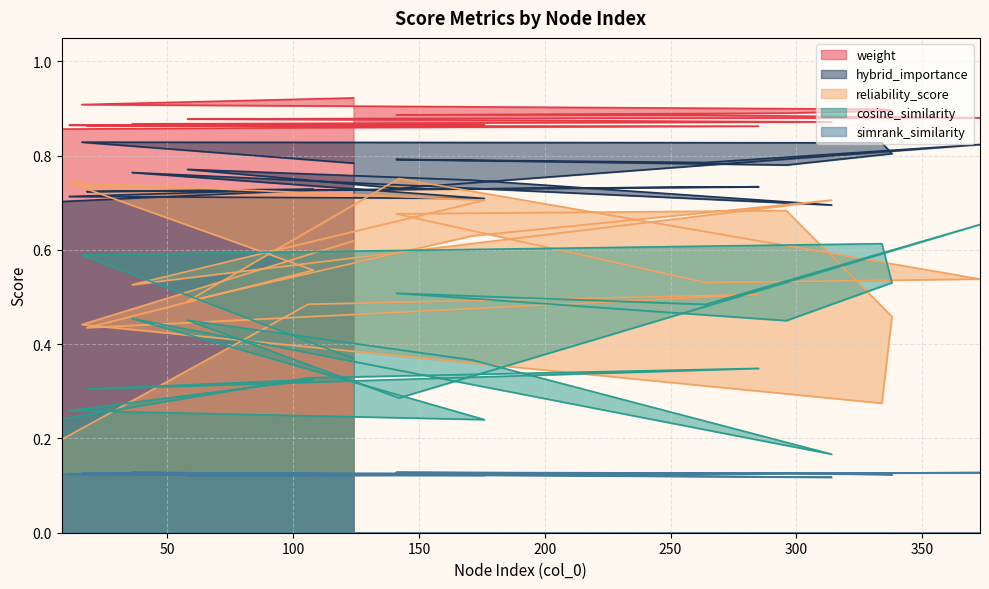

Rank the series at 108 from highest to lowest value.

weight, hybrid_importance, reliability_score, cosine_similarity, simrank_similarity